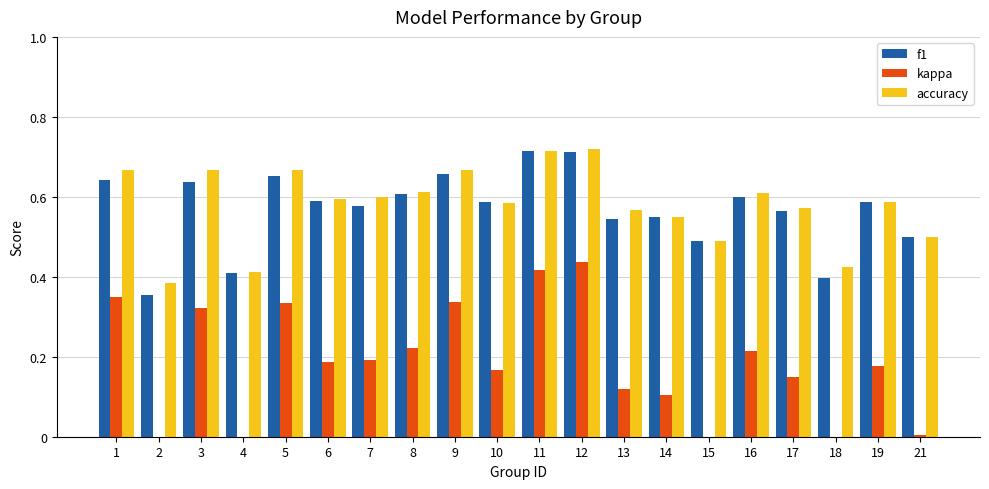

Between 13 and 15, which is larger?

13